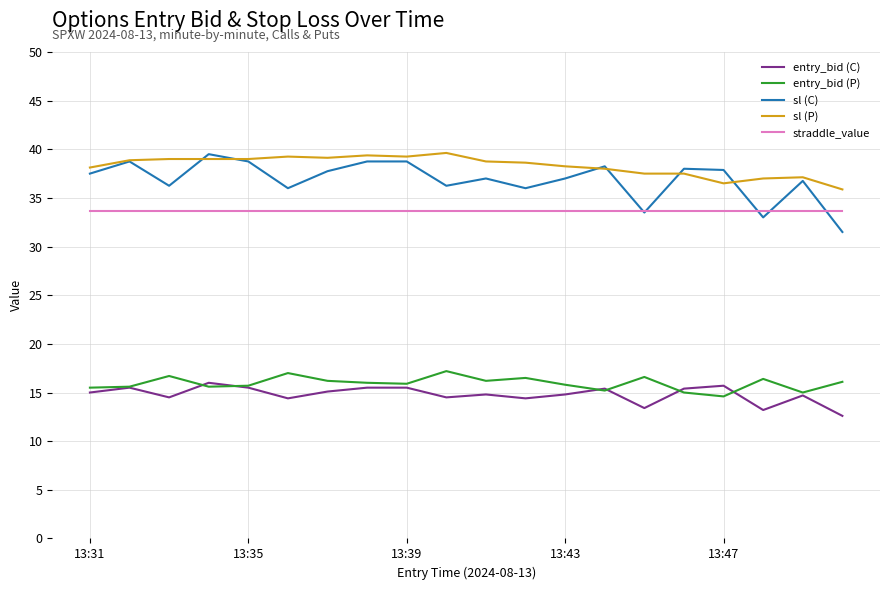

What is the sum of all sl (C) values?

737.1